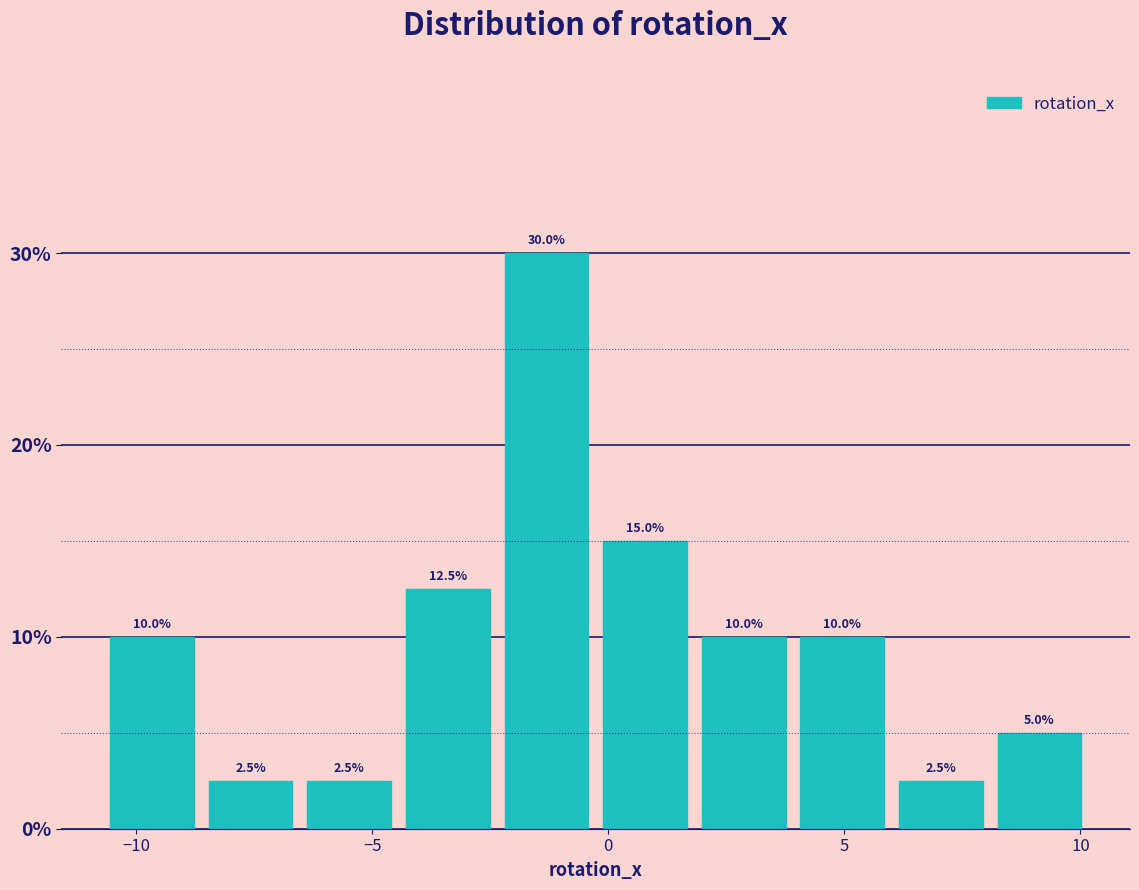

Reading left to right, transcribe this chart: for each bar, give the range it covers on the x-axis and its height. The bar edges are not printed on the chart, so give them approximately, as read against the axis.

-10.5 to -8.5: 10.0
-8.5 to -6.5: 2.5
-6.5 to -4.5: 2.5
-4.5 to -2.5: 12.5
-2.5 to -0.5: 30.0
-0.5 to 2.0: 15.0
2.0 to 4.0: 10.0
4.0 to 6.0: 10.0
6.0 to 8.0: 2.5
8.0 to 10.0: 5.0